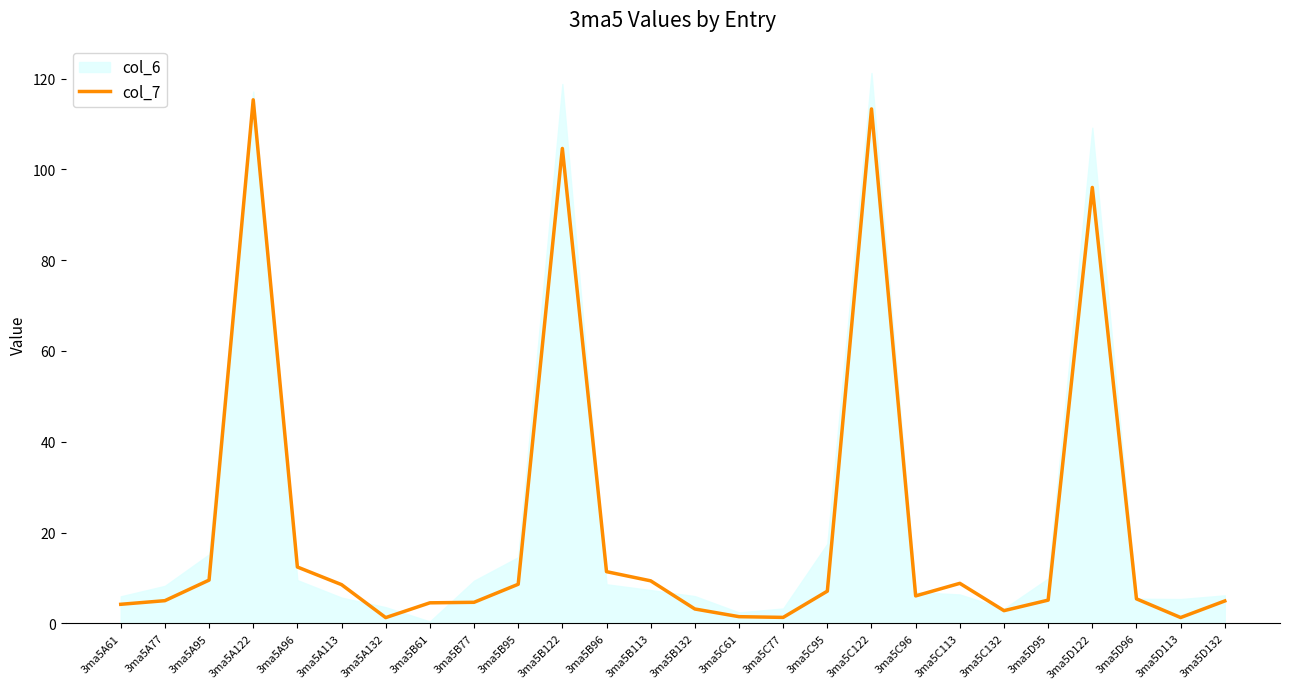

How many lines are shown in the chart?

1